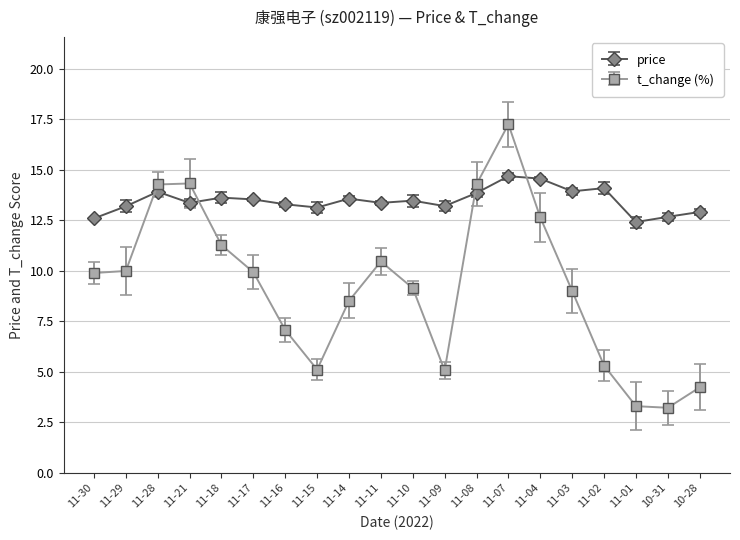

Rank the series by their maximum value, from highest to lowest.

t_change (%), price